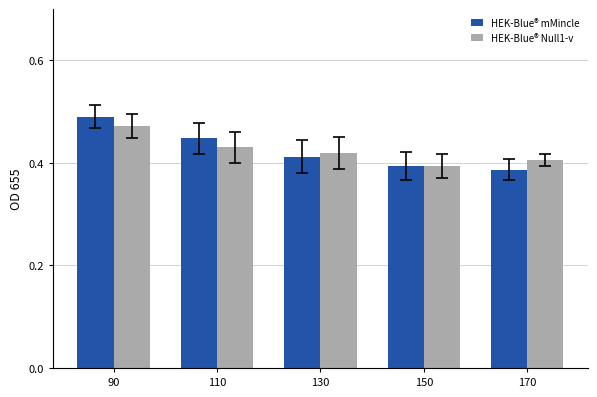

The HEK-Blue® Null1-v series shows 0.4 at 150. True or false?

True